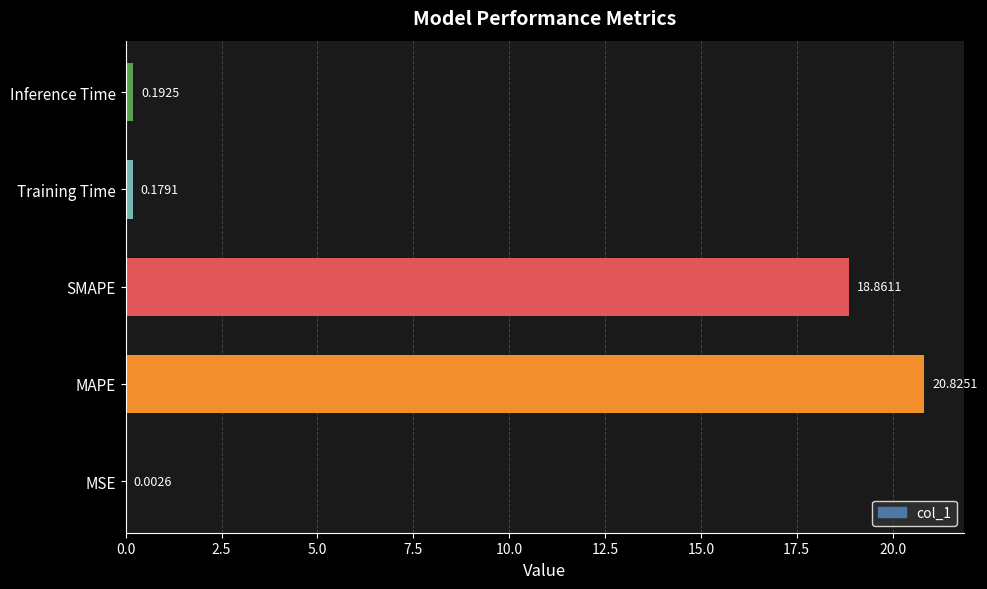

Which category has the highest value across all series?

MAPE